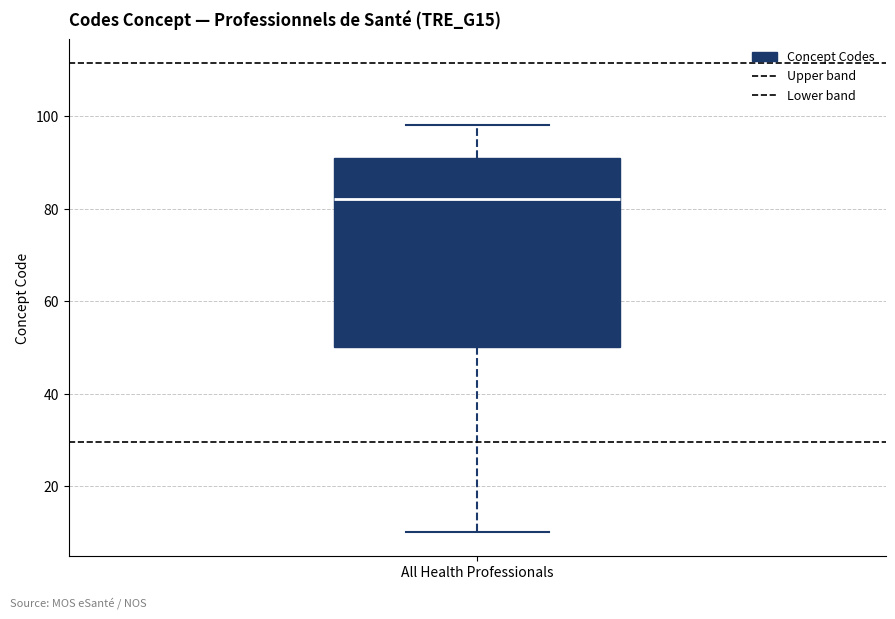

Where does the median line of the box for All Health Professionals sit on the y-axis? The values are not printed on the chart, so give them approximately, as read against the axis.

82